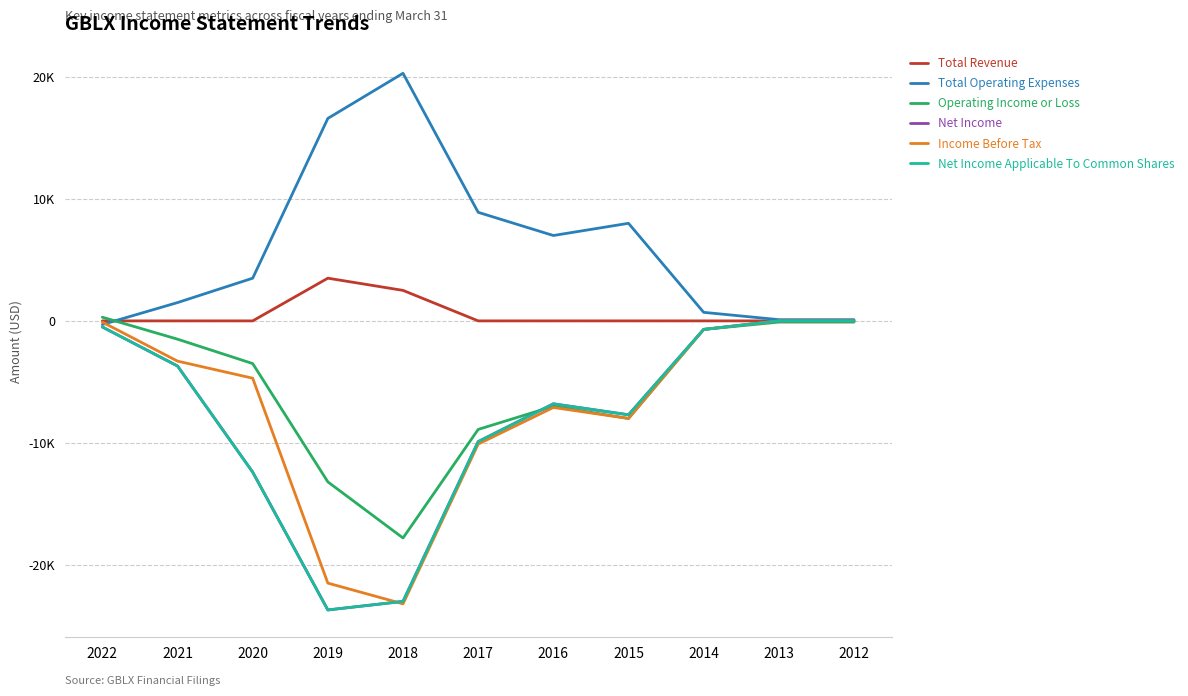

Does the chart display data point markers on the line(s)?

No